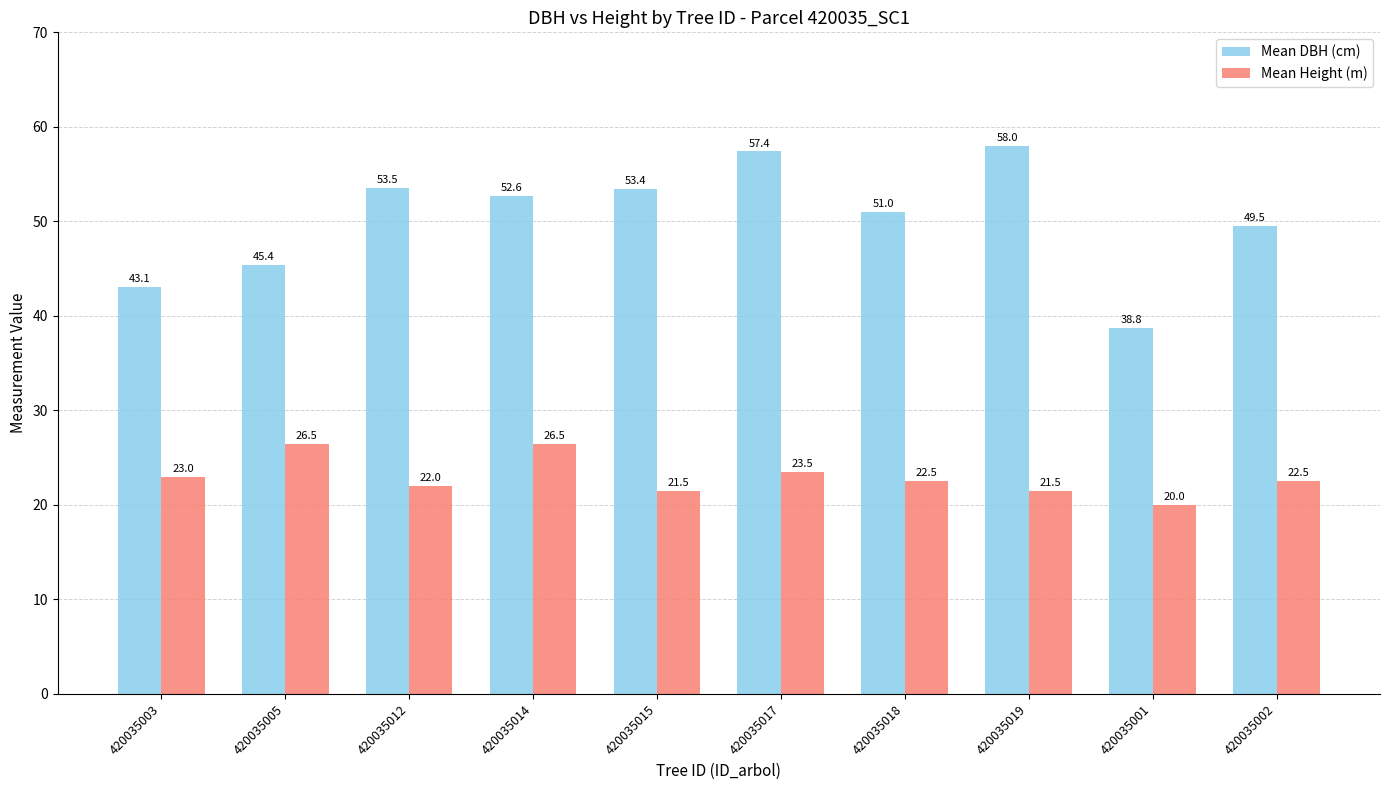

How many bars are there in each group?

2